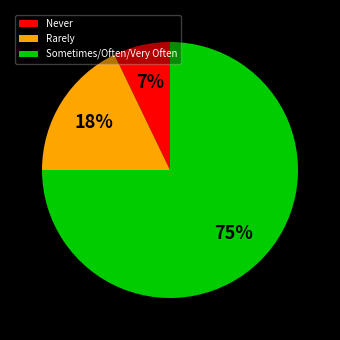

Rank the categories by value from highest to lowest.

Sometimes/Often/Very Often, Rarely, Never